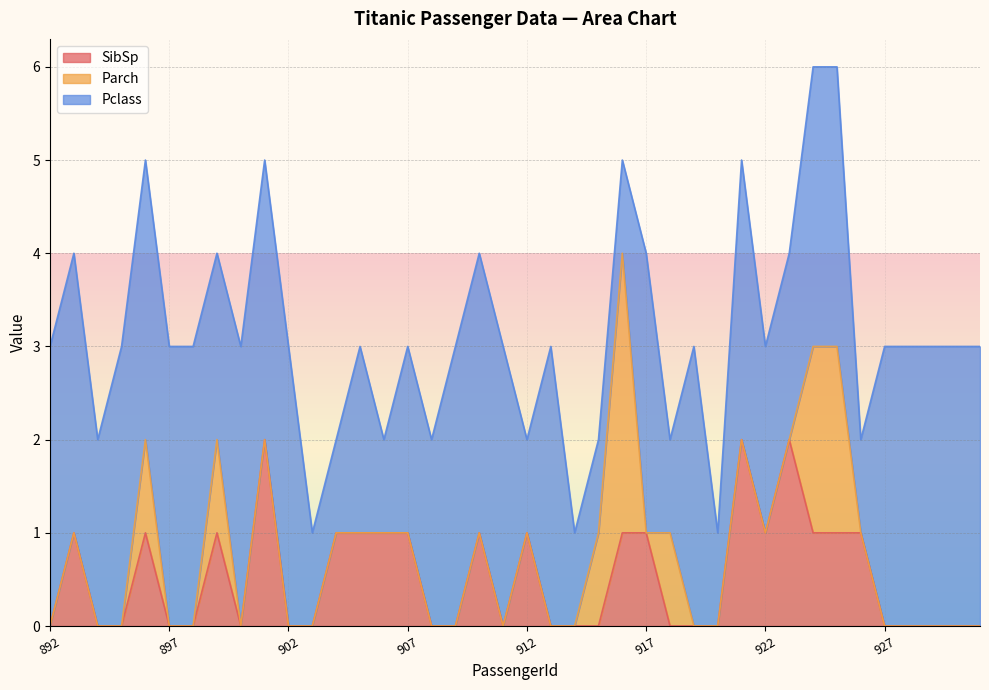

True or false: SibSp has a value of 2 at 901.

True